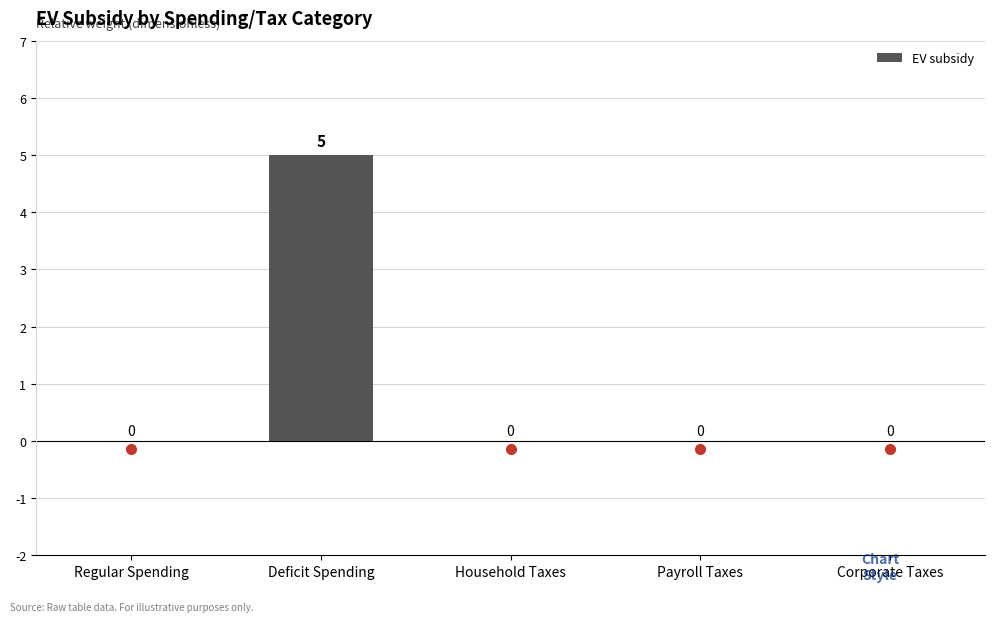

How many distinct data groups are displayed?

1